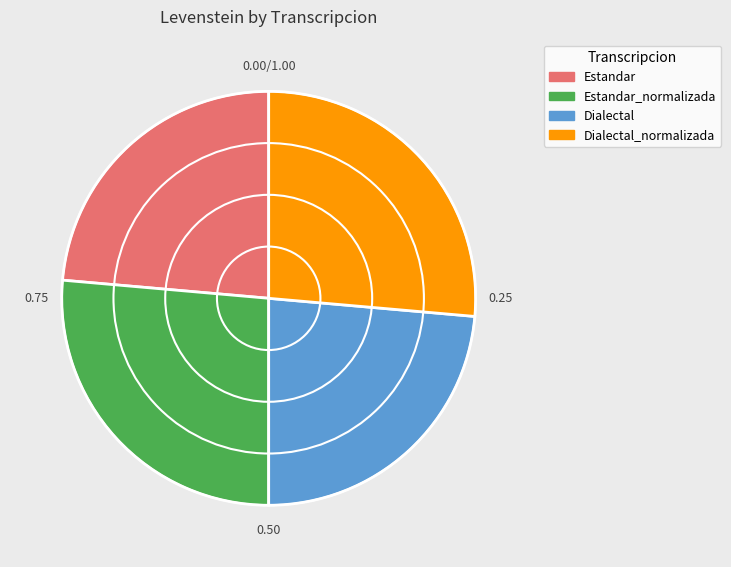

True or false: Estandar_normalizada accounts for 15% of the total.

False